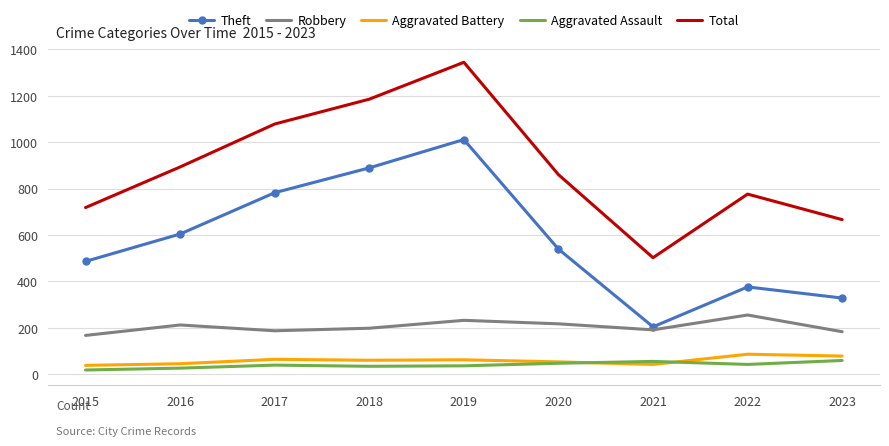

What is the approximate value of Aggravated Battery at 2017?

64